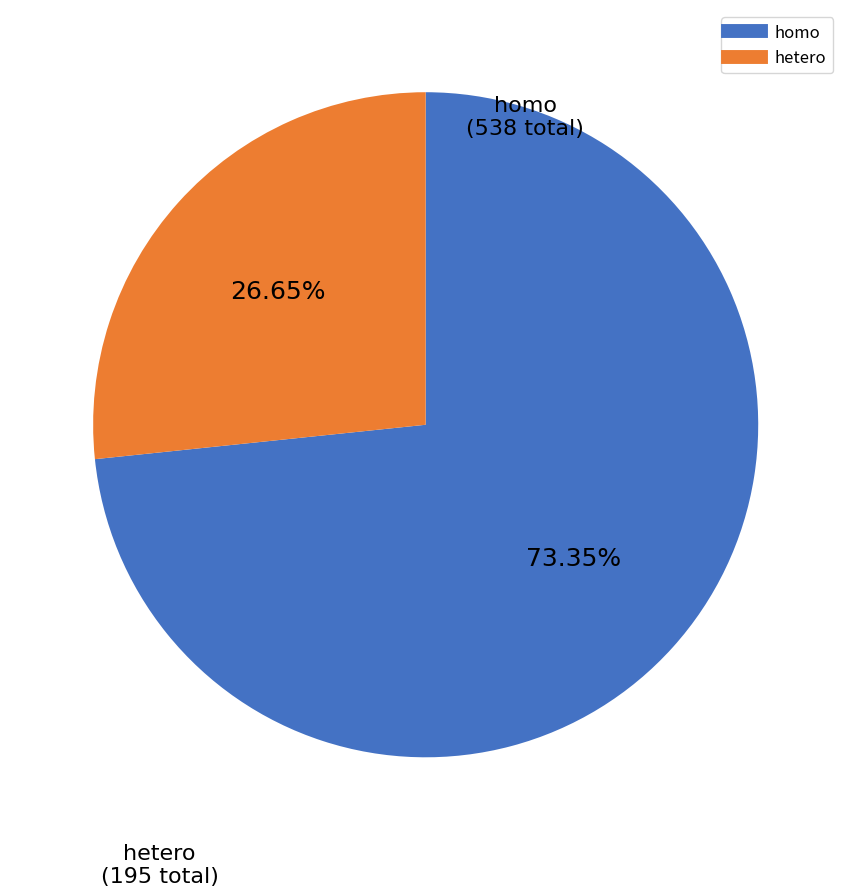

To the nearest percent, what is the difference between the largest and smallest slice percentages?

47%